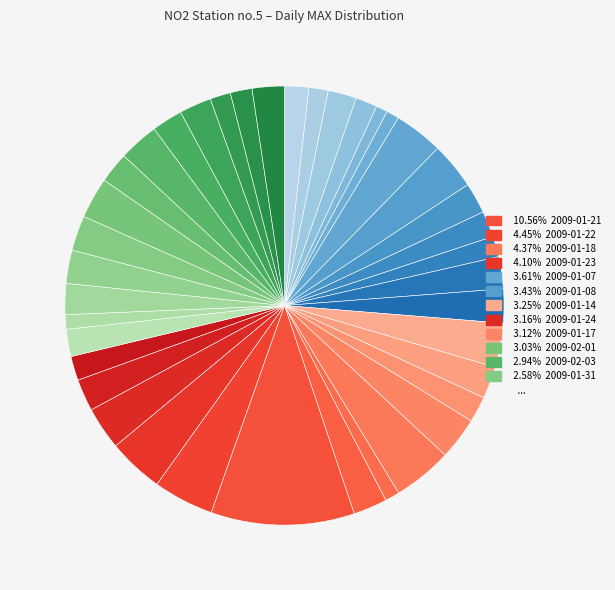

How many segments does this pie chart have?

39